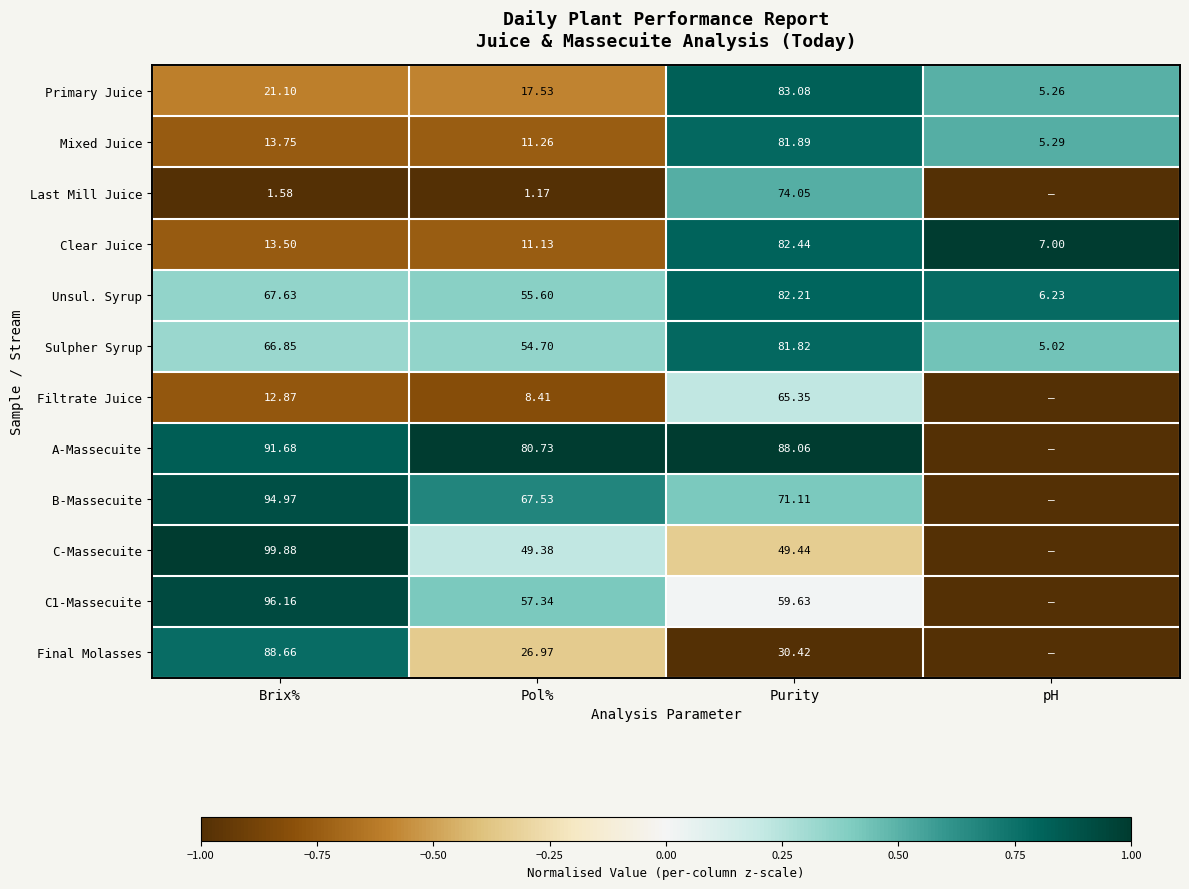

Between Brix% and Pol%, which series saw the biggest shift?

Final Molasses